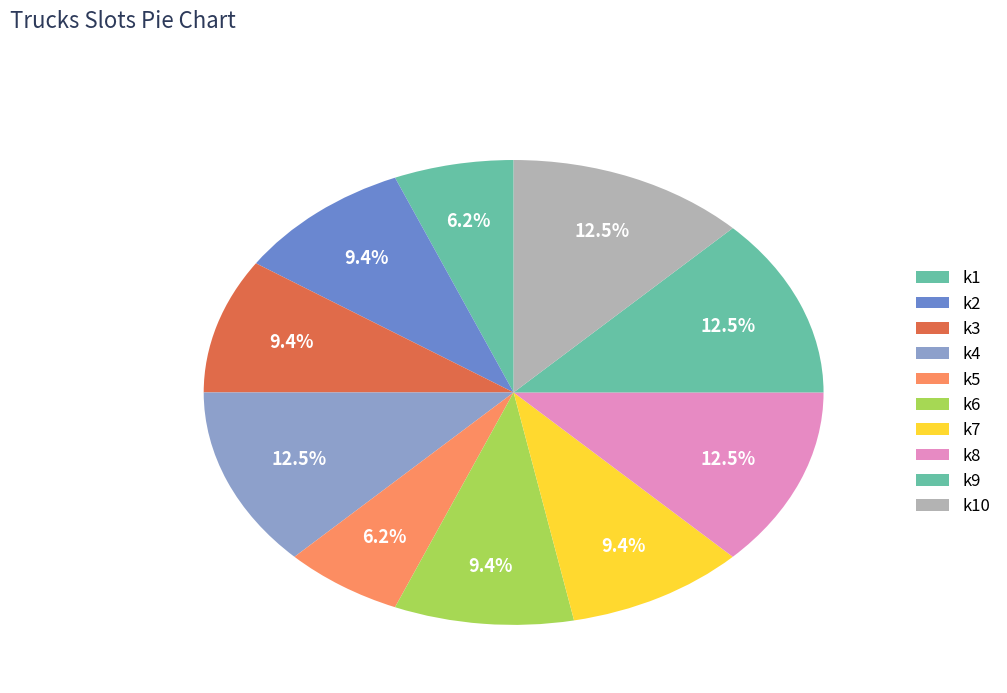

To the nearest percent, what is the difference between the k1 and k7 slice percentages?

3%